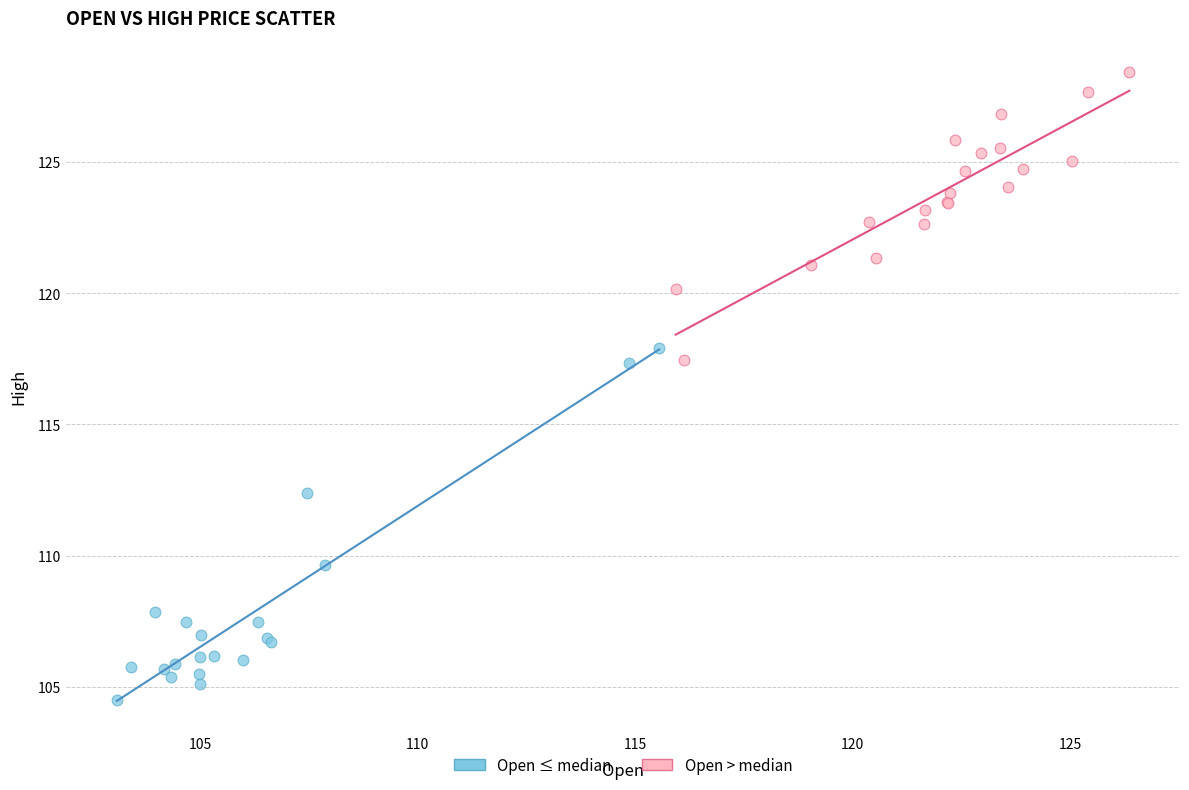

Which series contains the highest Y value?

Open > median